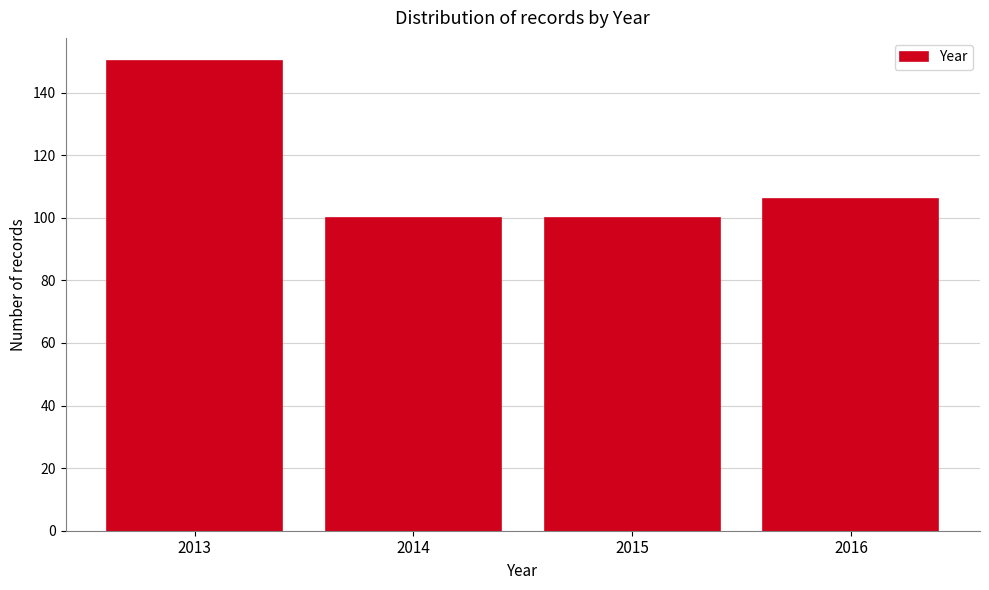

Reading right to left, transcribe all the data shown in this chart.

2016=106	2015=100	2014=100	2013=150